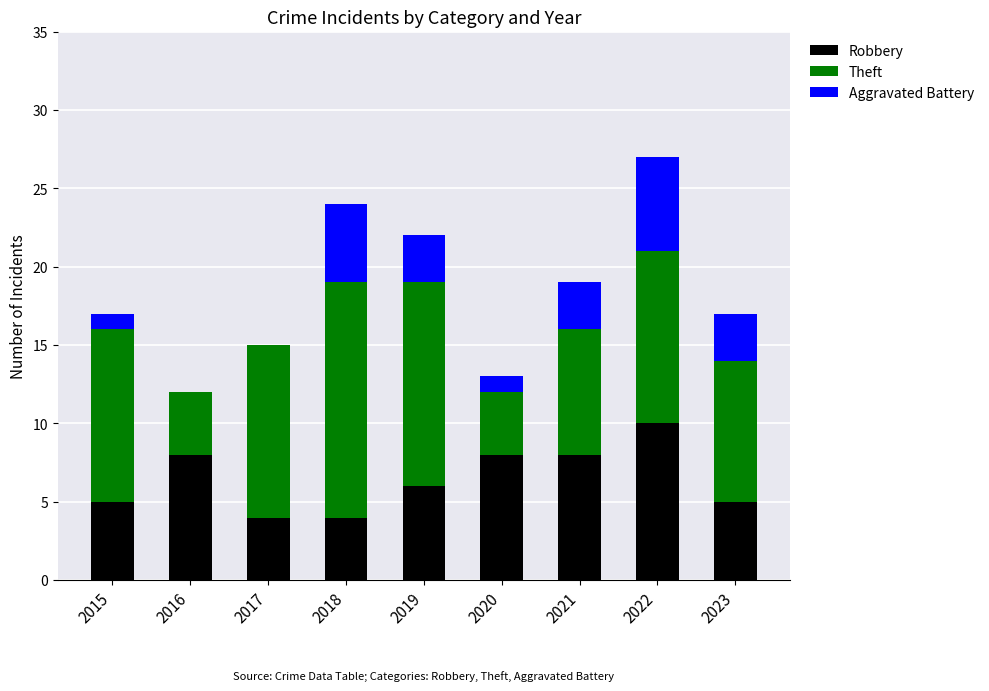

Are the bars horizontal?

No